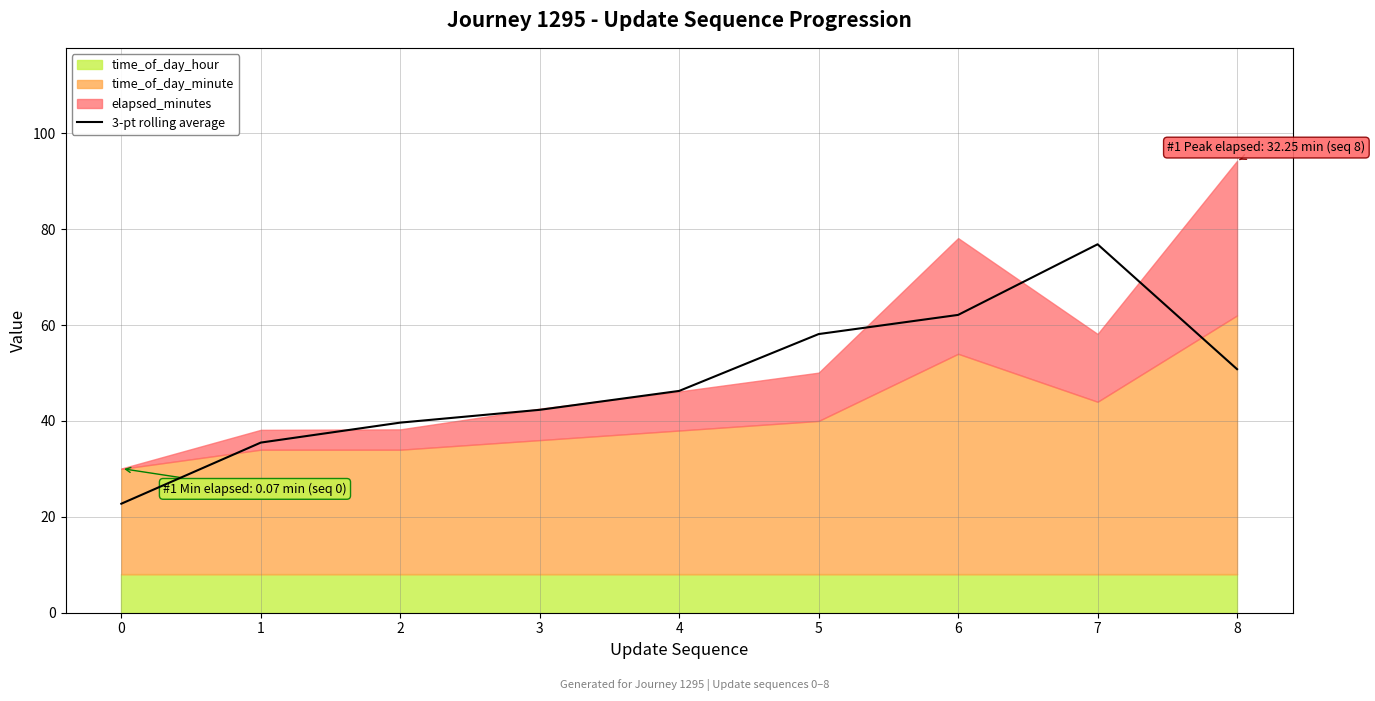

What is the difference between the maximum and minimum values?

54.1